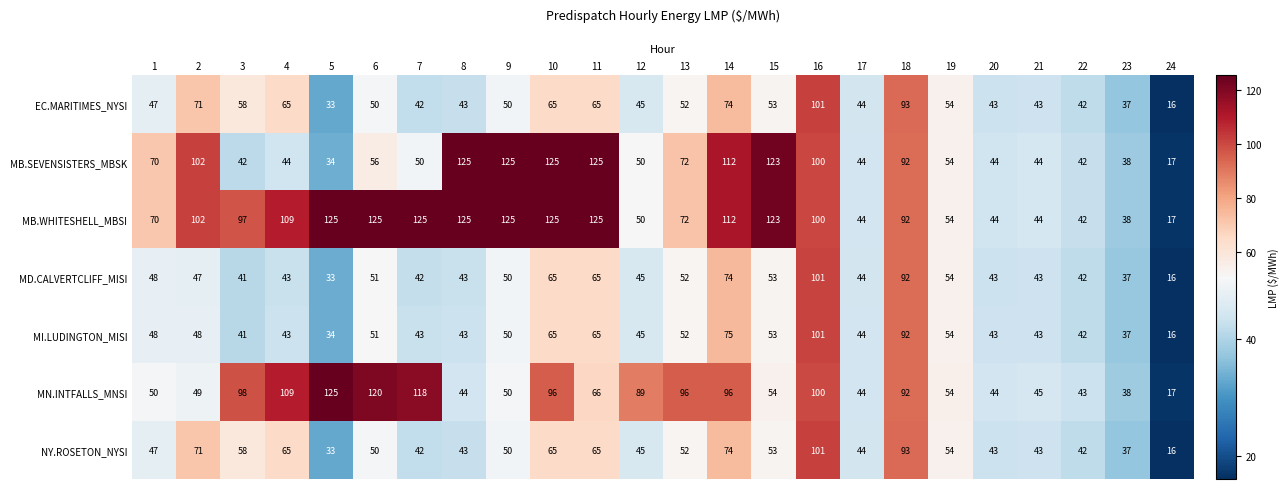

What is the total value across all series at 10?

606